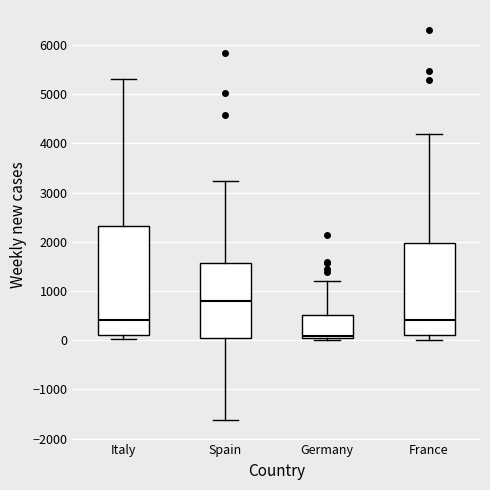

Comparing the boxes themselves (not the whiskers), which one is the tallest?

Italy